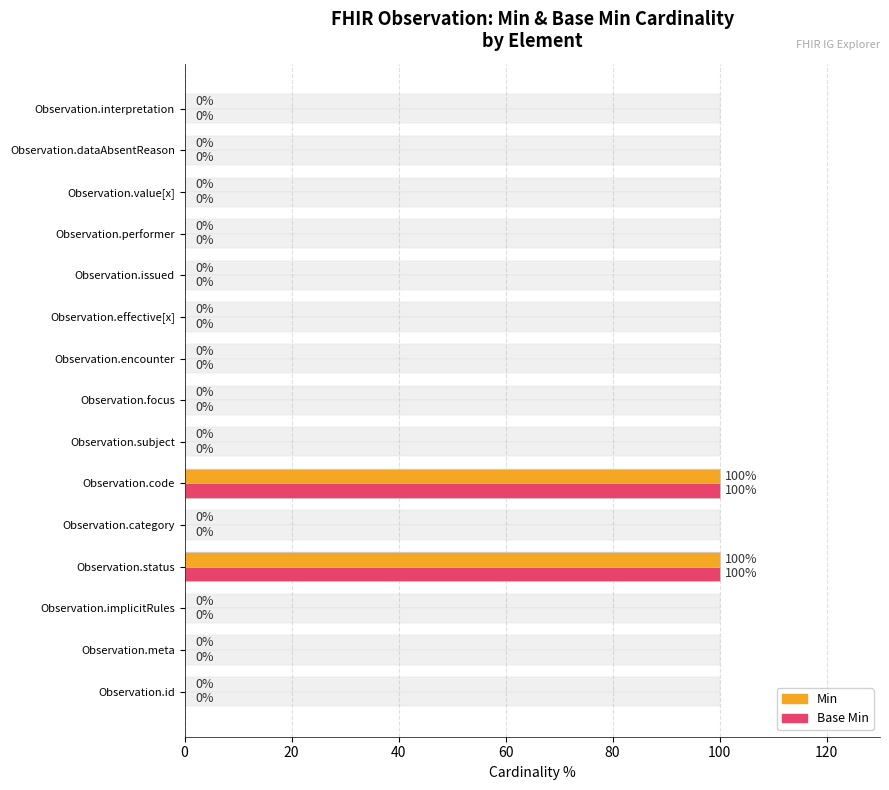

Reading left to right, transcribe all the data shown in this chart.

Min: 0	0	0	100	0	100	0	0	0	0	0	0	0	0	0
Base Min: 0	0	0	100	0	100	0	0	0	0	0	0	0	0	0